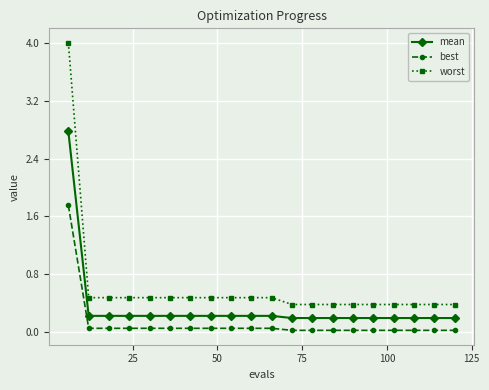

Which series has the largest range (max minus min)?

worst